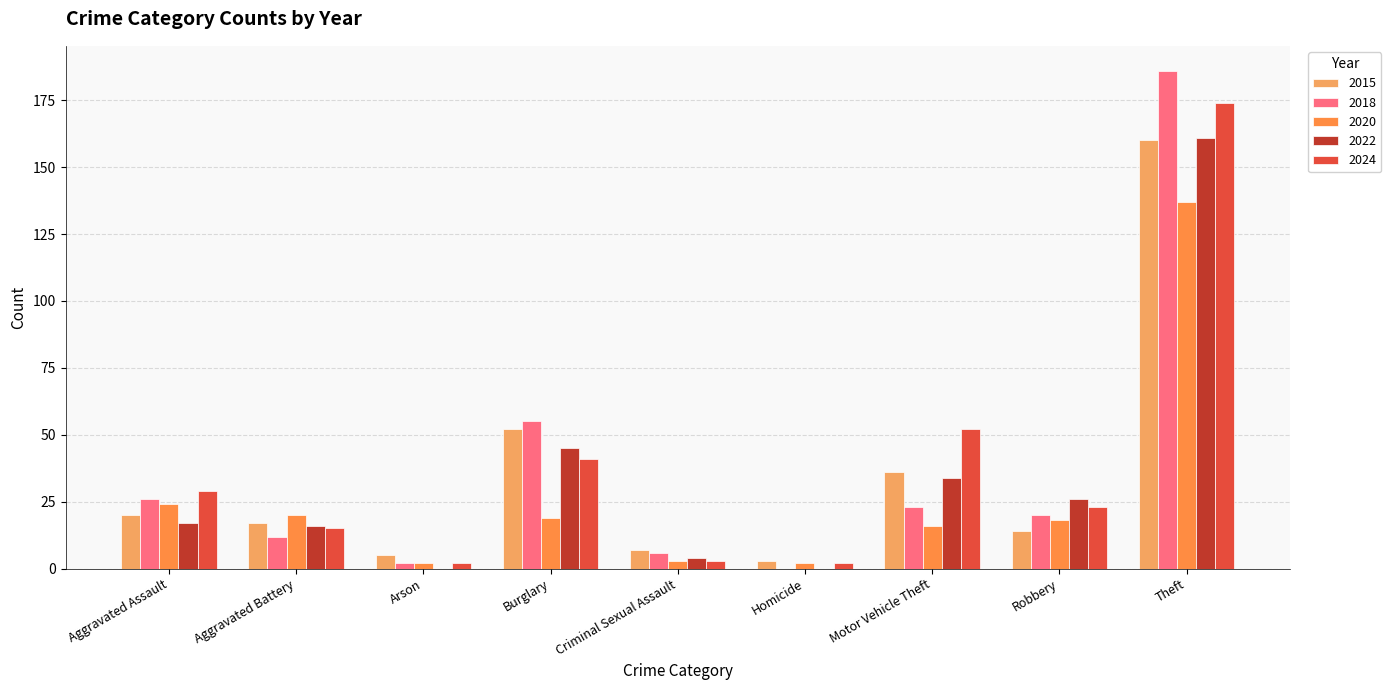

Which series has the largest range (max minus min)?

2018